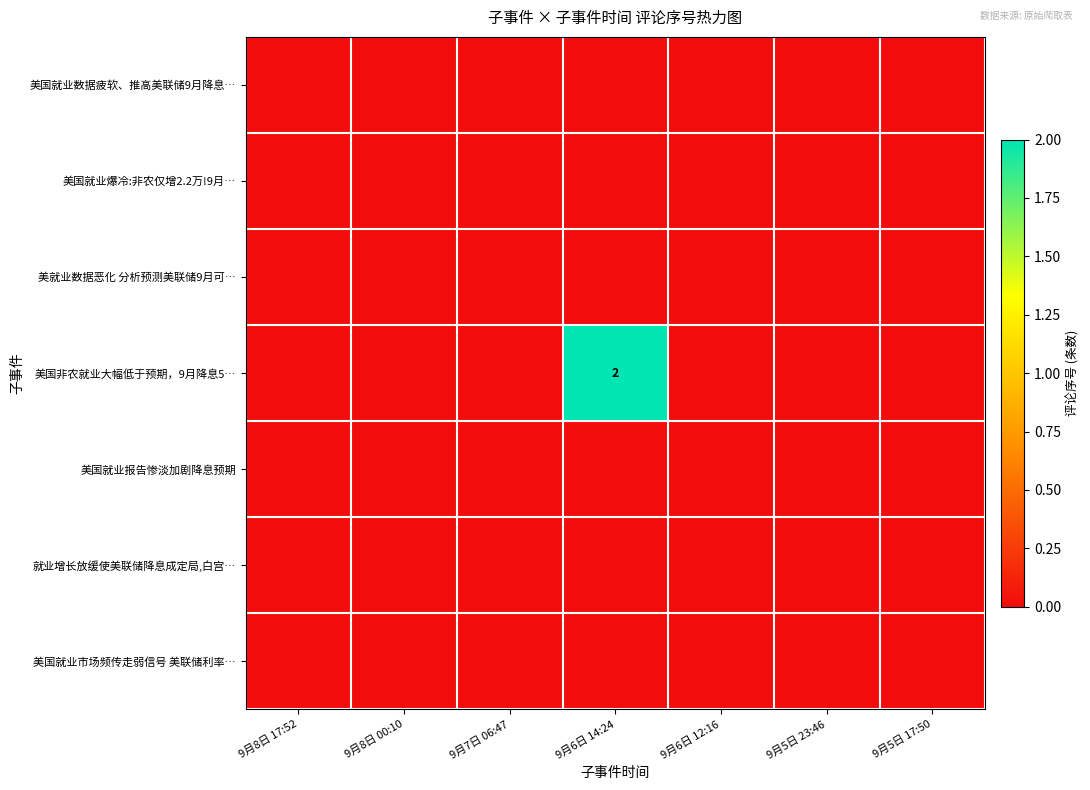

What is the maximum value shown in the chart?

2